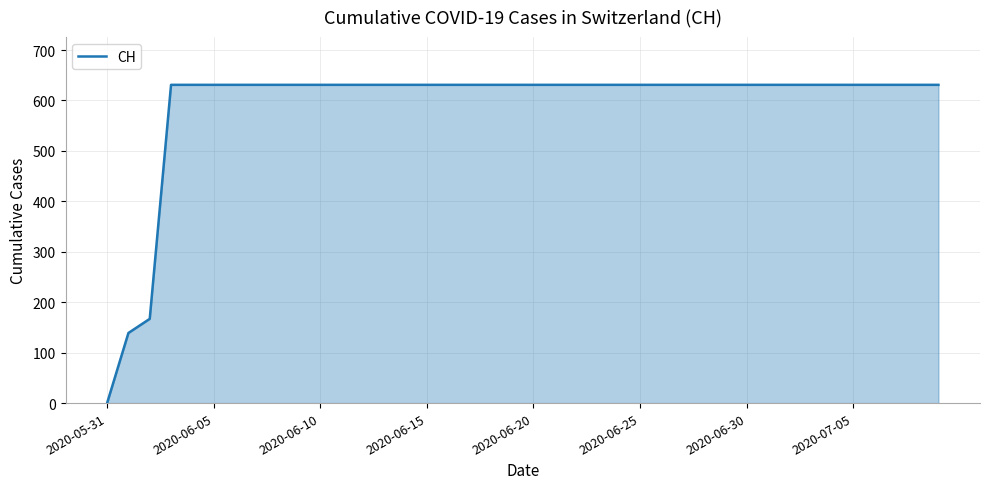

Count the number of categories in the chart.

40